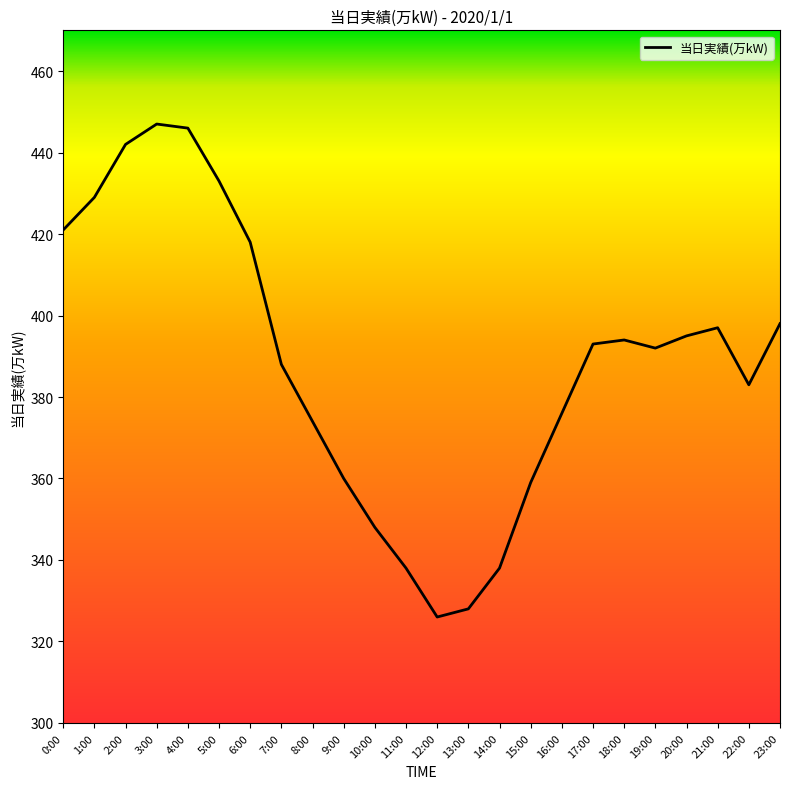

What is the difference between the values at 13:00 and 19:00?

64